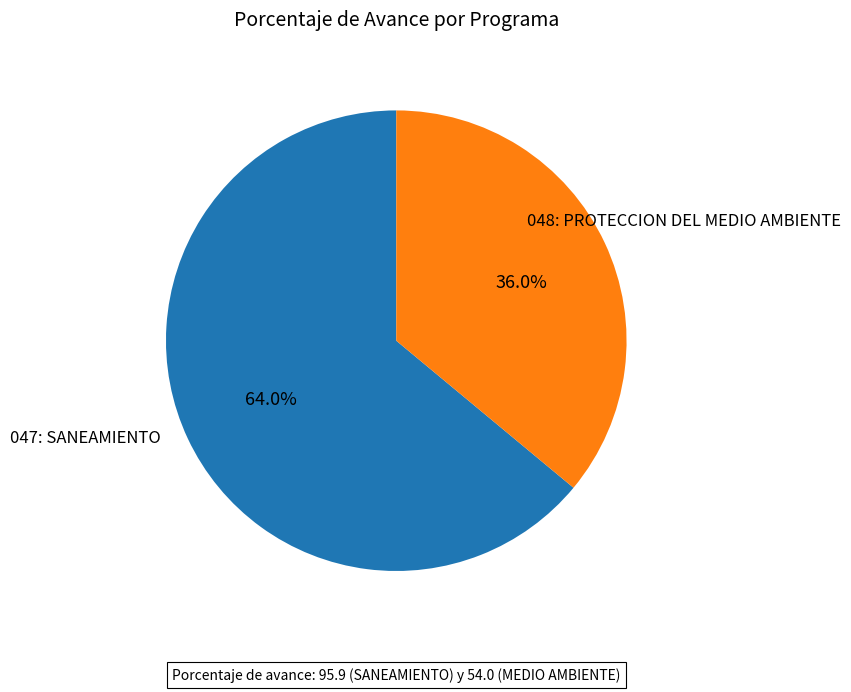

To the nearest percent, what portion does 047: SANEAMIENTO represent?

64%